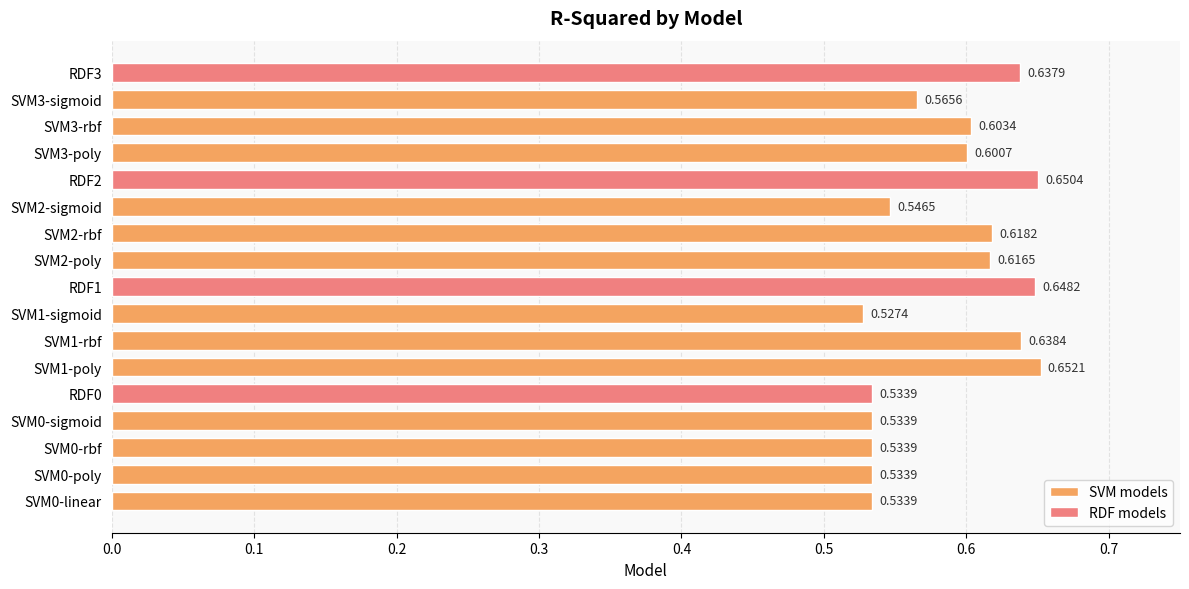

What is the sum of all values?

10.0